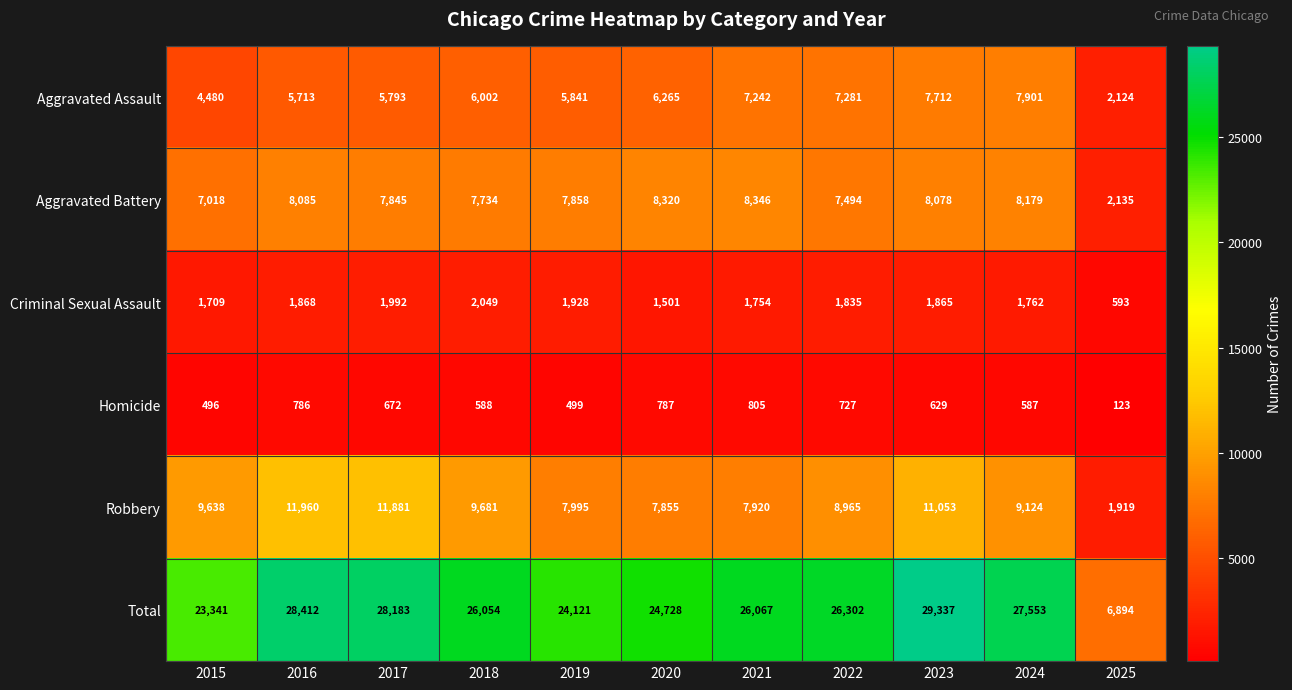

At which label does Total first exceed 26067?

2016